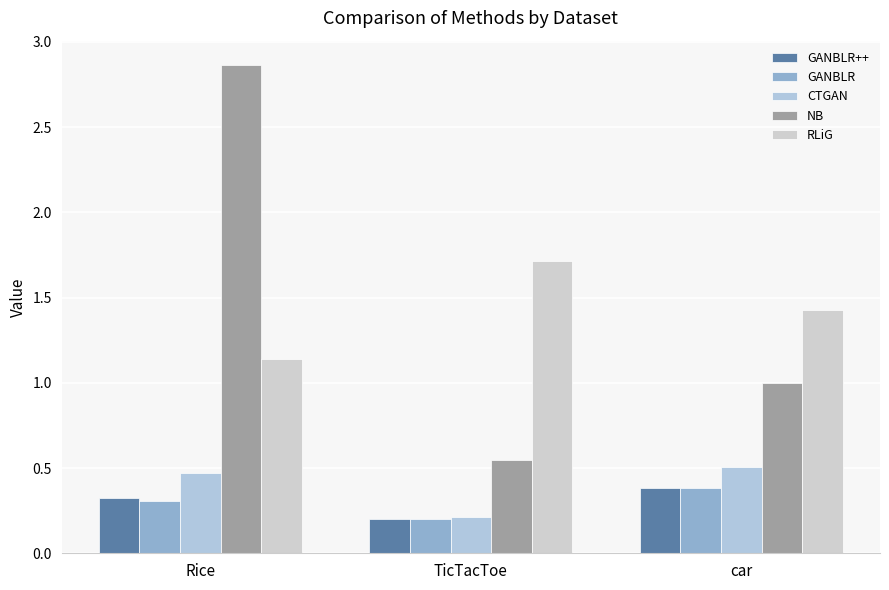

How many data points does each series have?

3